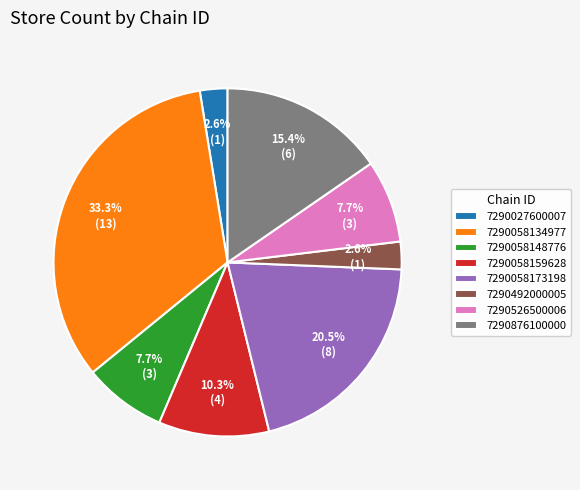

To the nearest percent, what portion does 7290058159628 represent?

10%